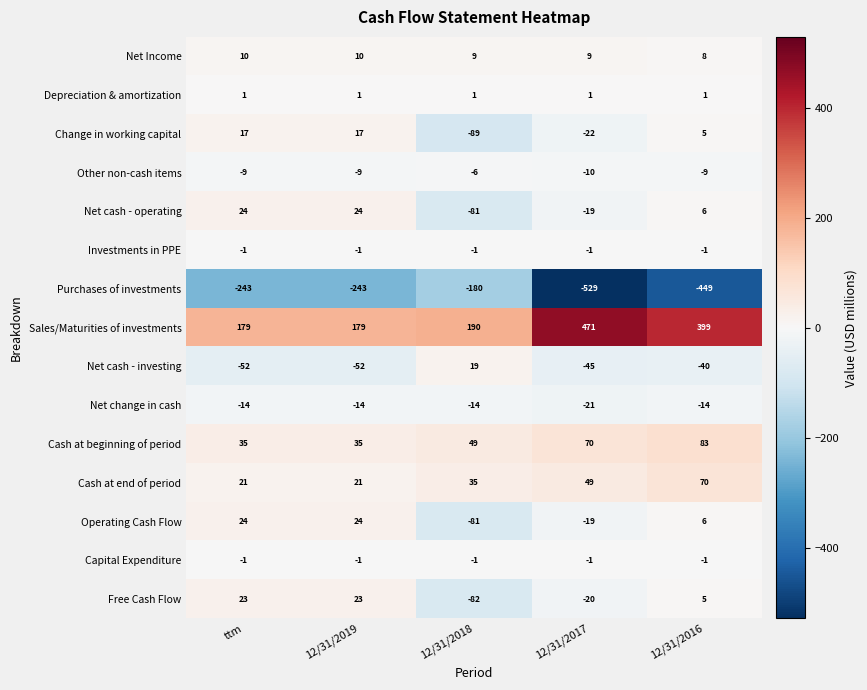

At how many categories does at least one series exceed -429?

5